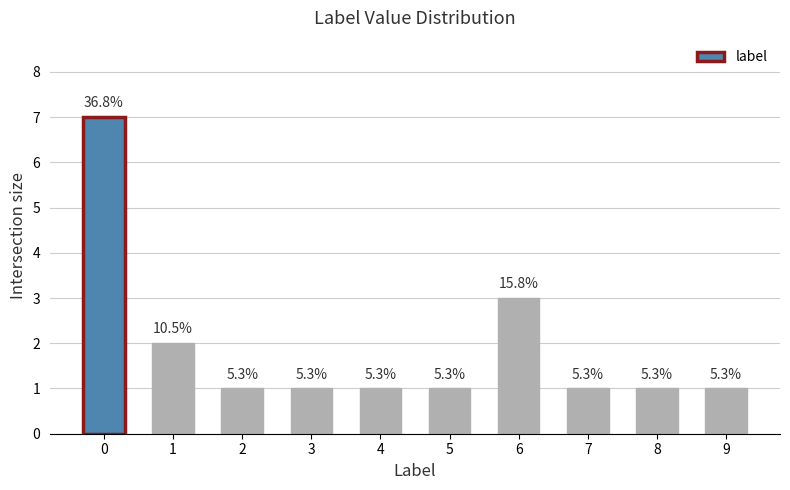

How many bars are there in total?

10